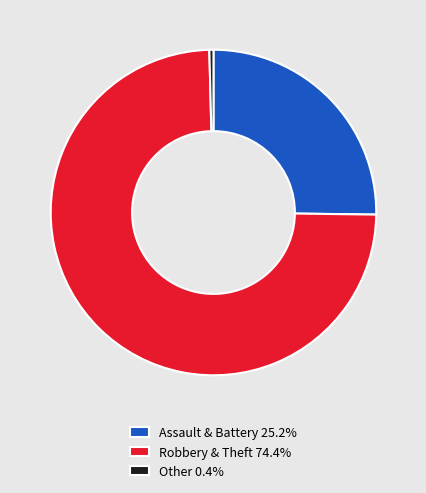

Combined, do Assault & Battery 25.2% and Robbery & Theft 74.4% account for over 50%?

Yes